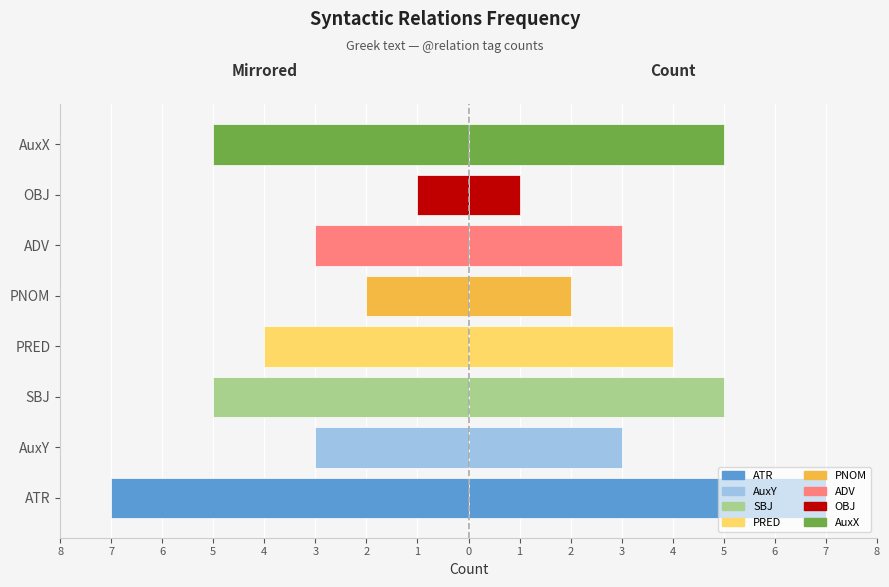

True or false: Positive has a value of 2 at ADV.

False